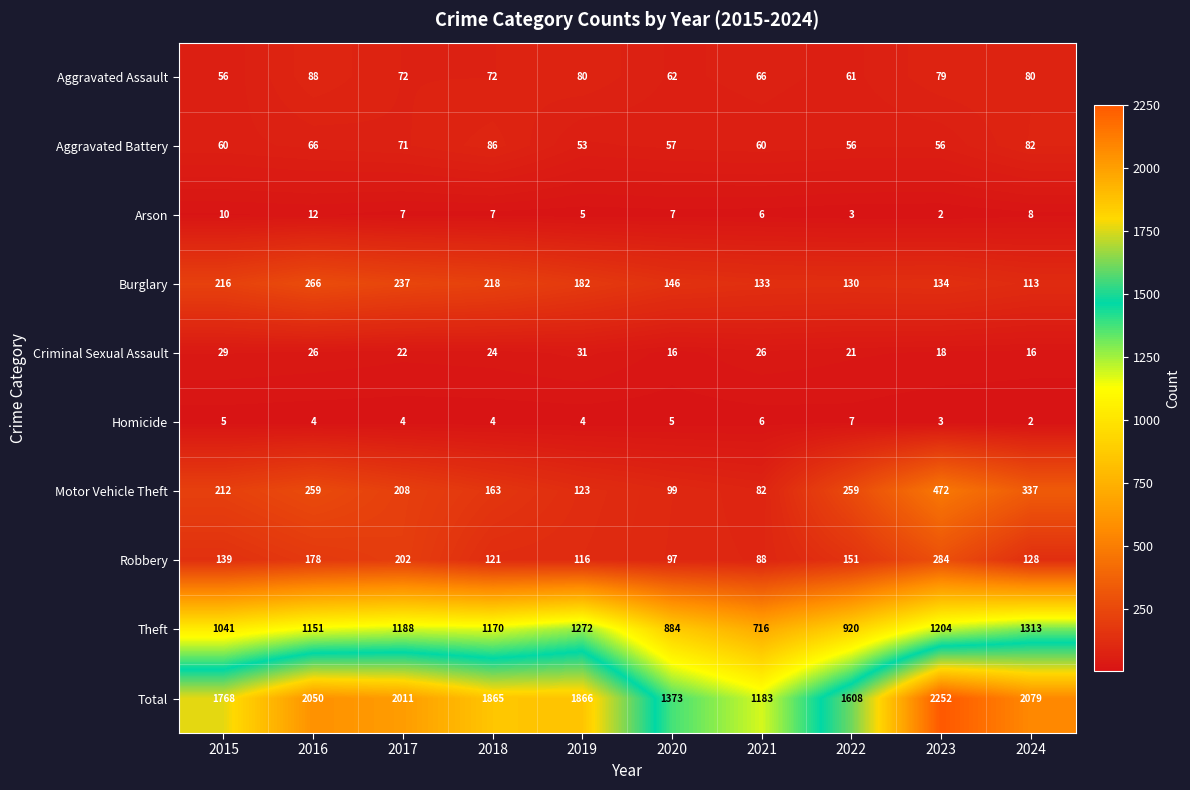

At which label does Arson first exceed 7?

2015